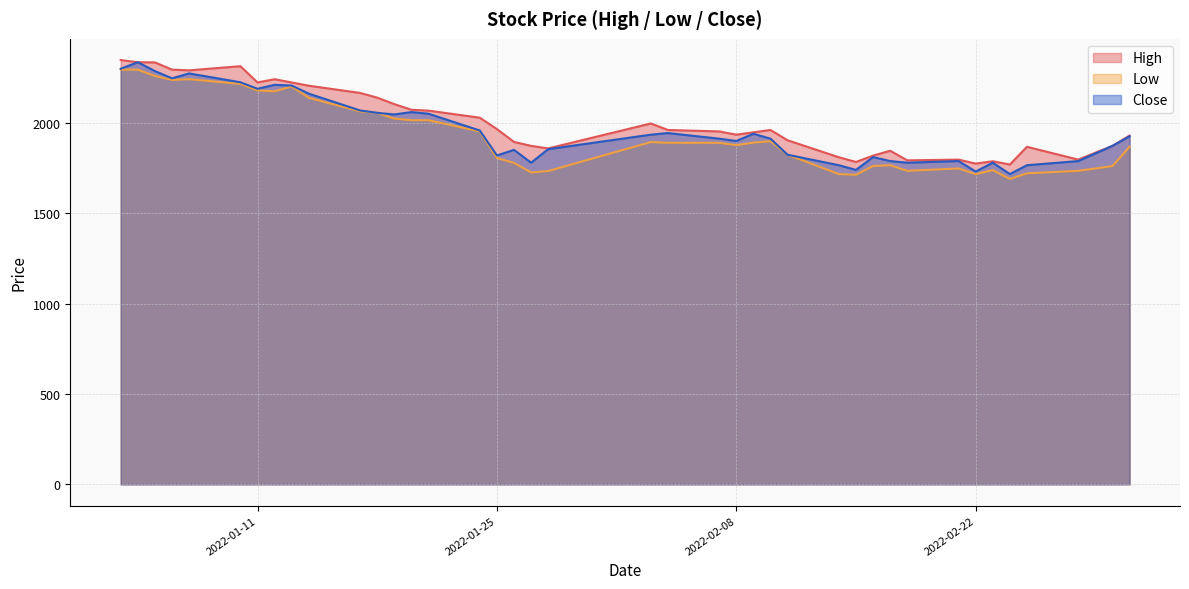

How many categories are shown in the chart?

40